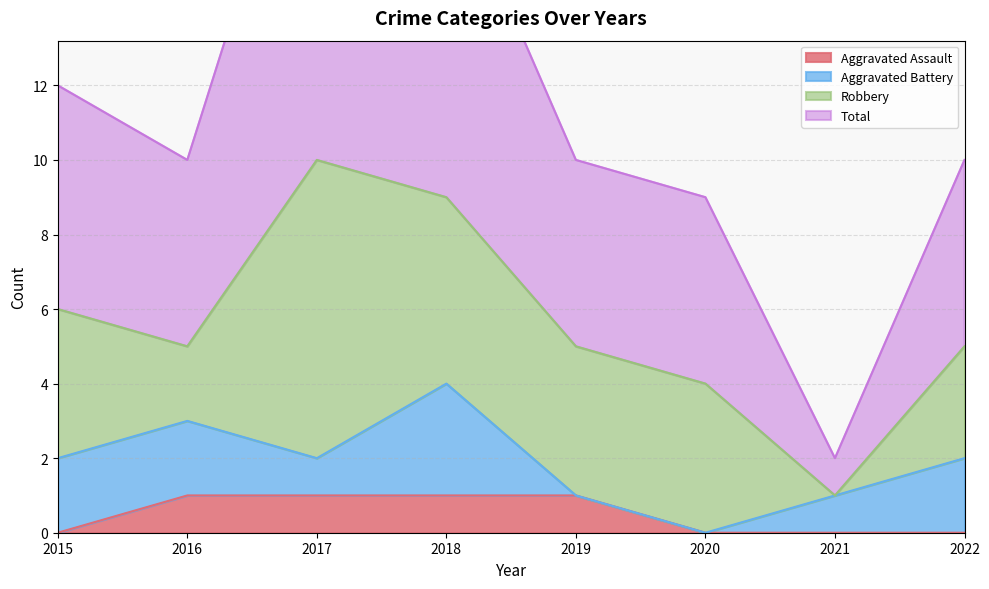

The Aggravated Assault series shows 1 at 2017. True or false?

True